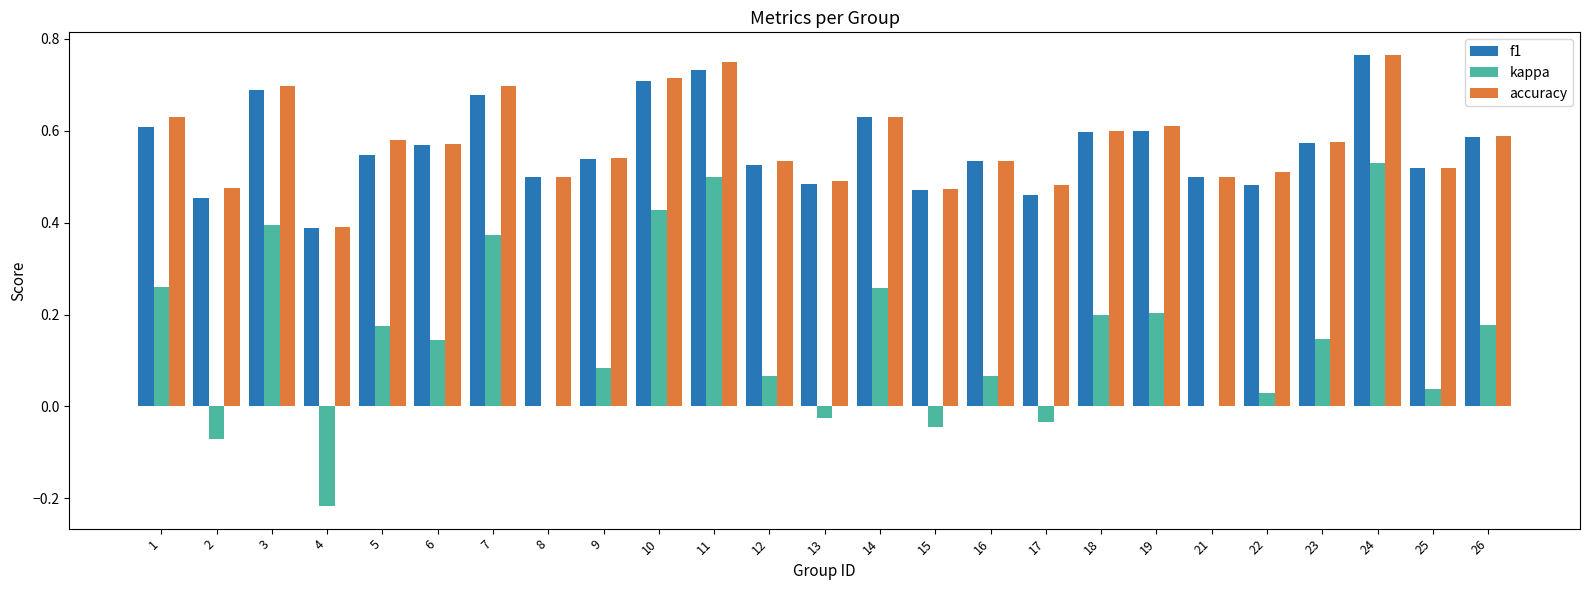

How many categories are shown in the chart?

25